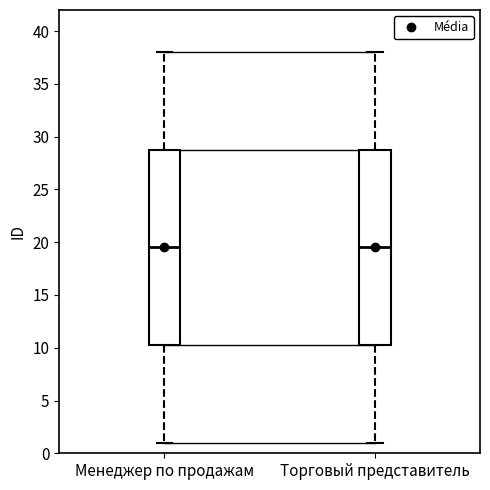

Reading left to right, transcribe this box plot: for each box, give where its median line is, the range the box spans, and where its two whiskers end, as read against the y-axis. The values are not printed on the chart, so give them approximately, as read against the axis.

Менеджер по продажам: median 19.5, box 10.5 to 29.0, whiskers 1.0 to 38.0
Торговый представитель: median 19.5, box 10.5 to 29.0, whiskers 1.0 to 38.0